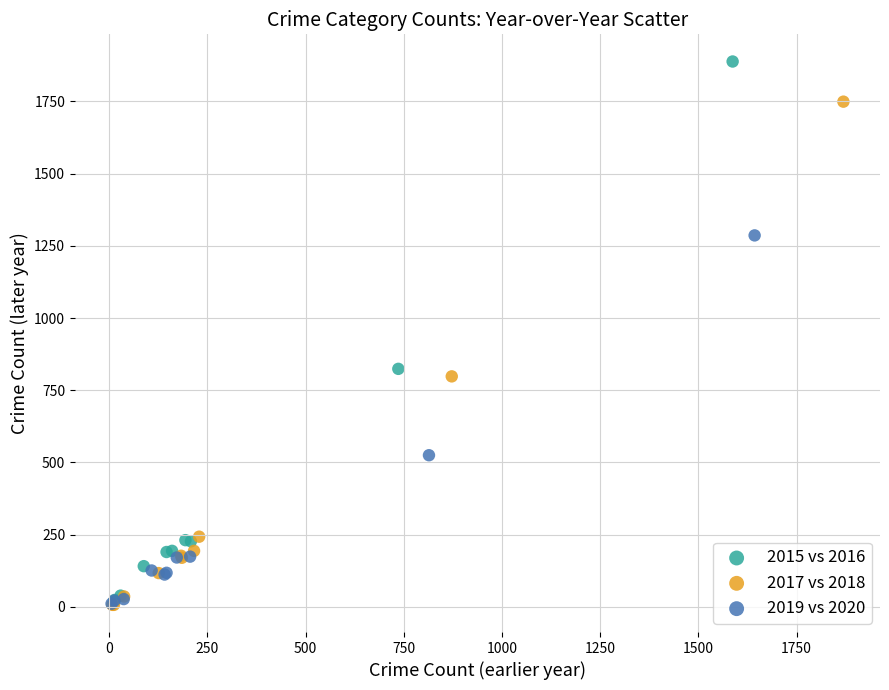

Which series has the largest Y range (max minus min)?

2015 vs 2016